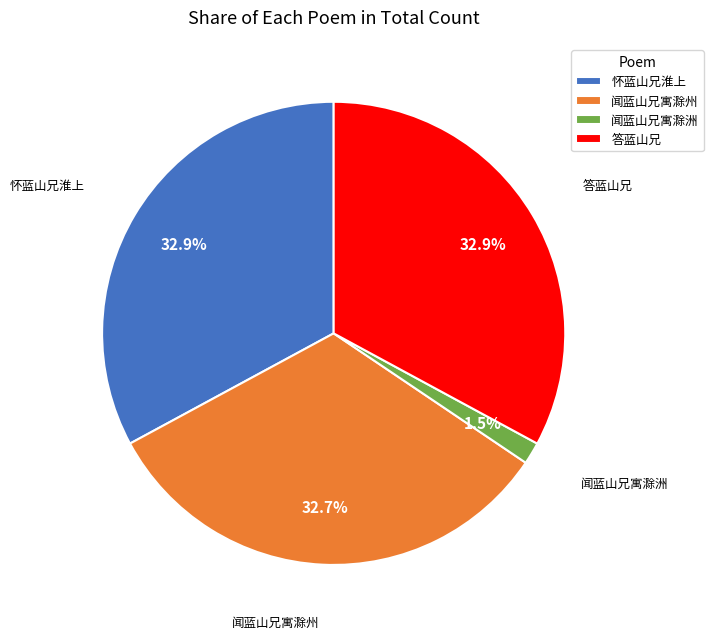

Does 闻蓝山兄寓滁洲 represent more than half of the total?

No